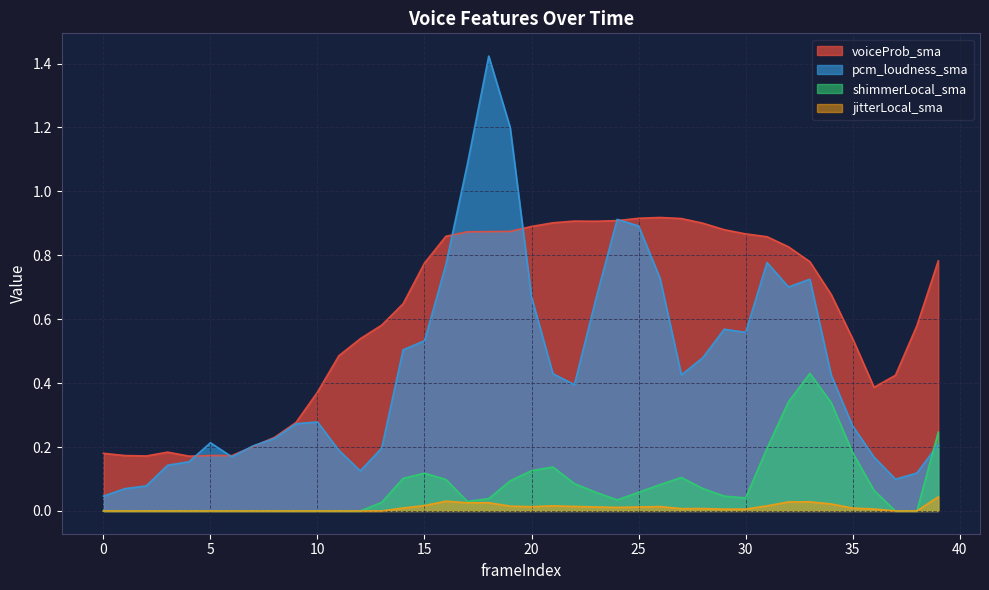

How many intersections are there between pcm_loudness_sma and shimmerLocal_sma?

1